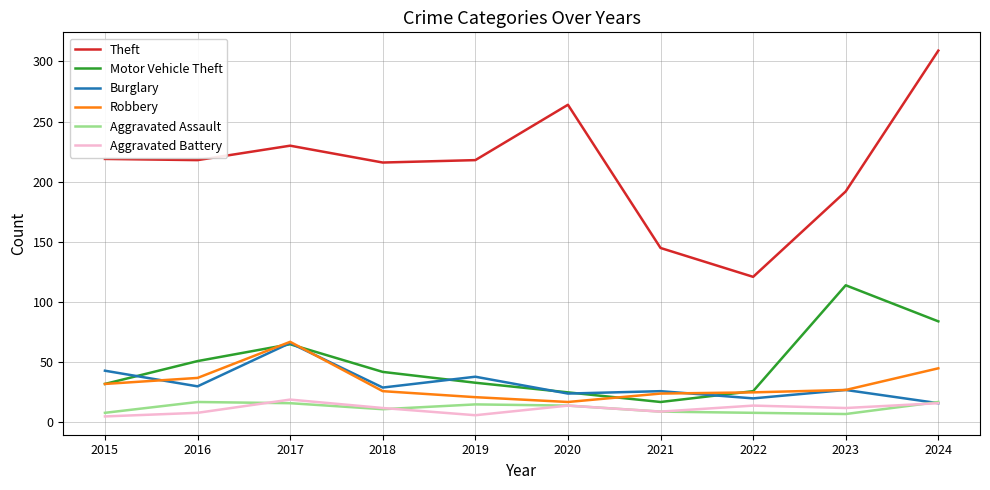

The value of Aggravated Battery at 2021 is 9. True or false?

True